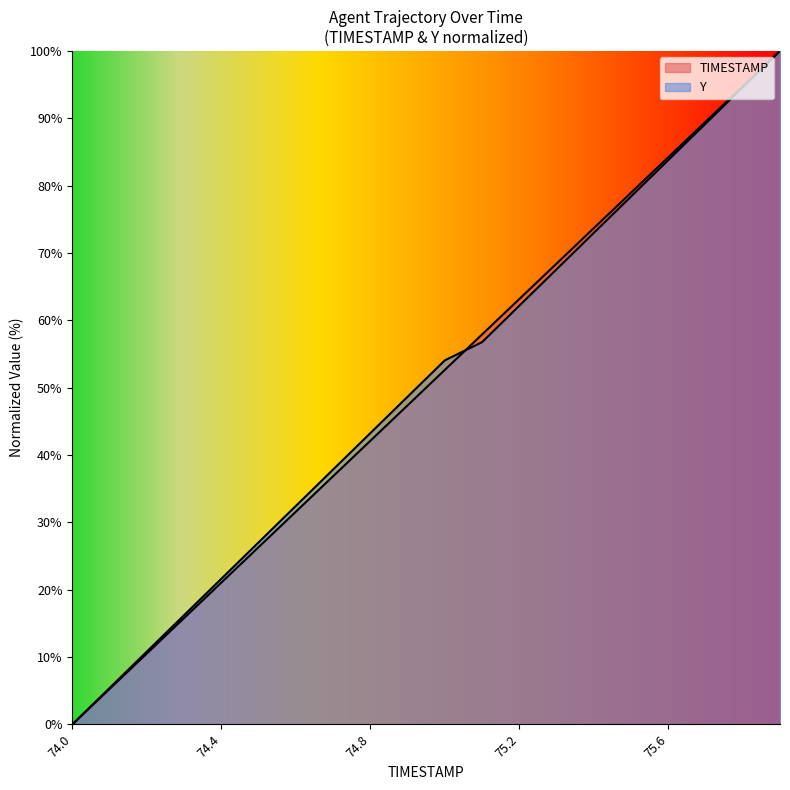

What is the highest value of the TIMESTAMP series?

100.0